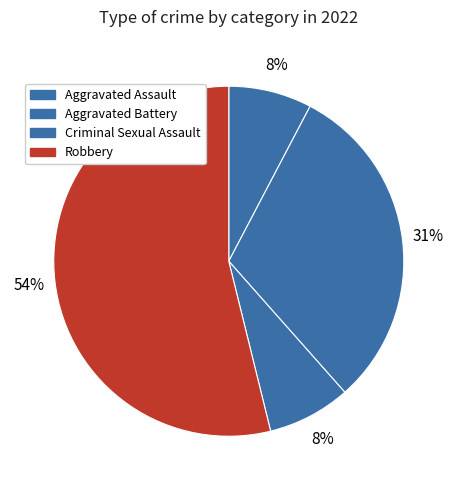

How many segments does this pie chart have?

4